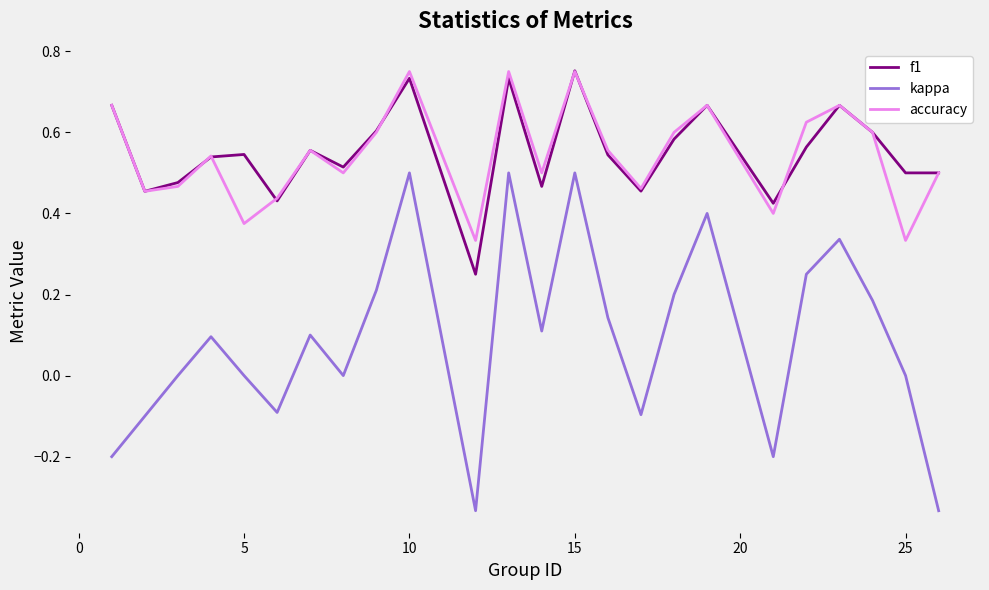

Which series has the widest spread of values?

kappa